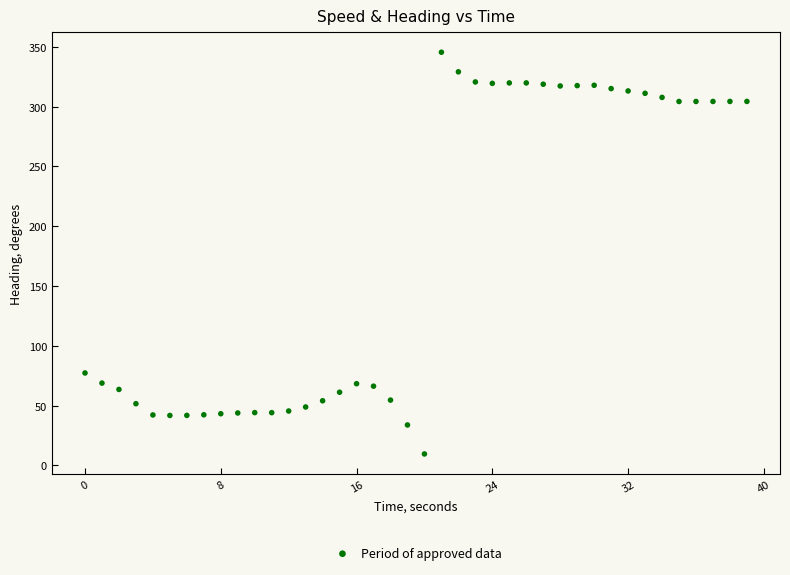

What is the range of X values (max minus min)?

39.0